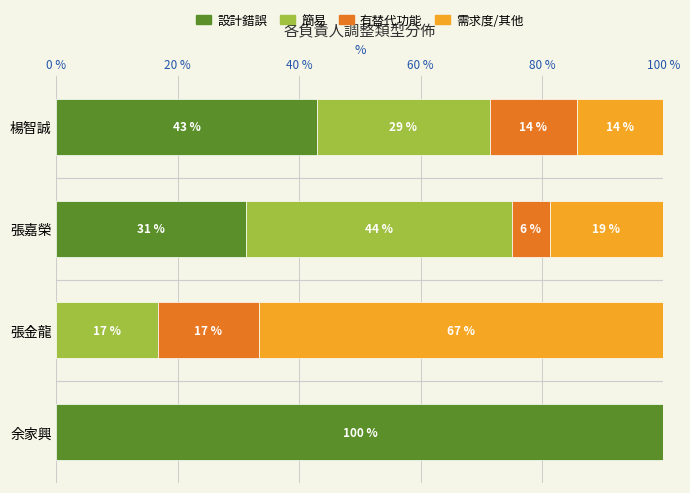

Reading left to right, extract all data points from this chart.

設計錯誤: 42.9	31.2	0.0	100.0
簡易: 28.6	43.8	16.7	0.0
有替代功能: 14.3	6.2	16.7	0.0
需求度/其他: 14.3	18.8	66.7	0.0